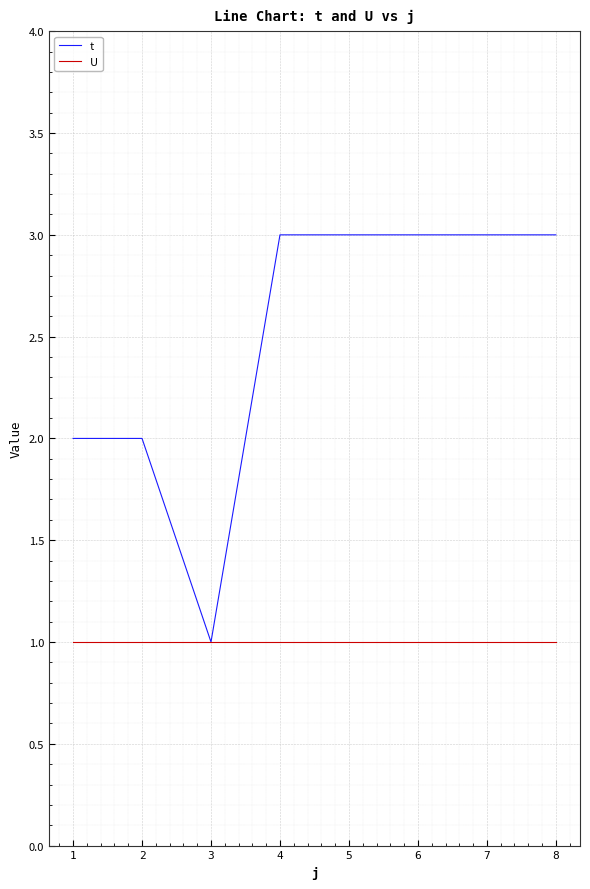

Which series has the largest range (max minus min)?

t